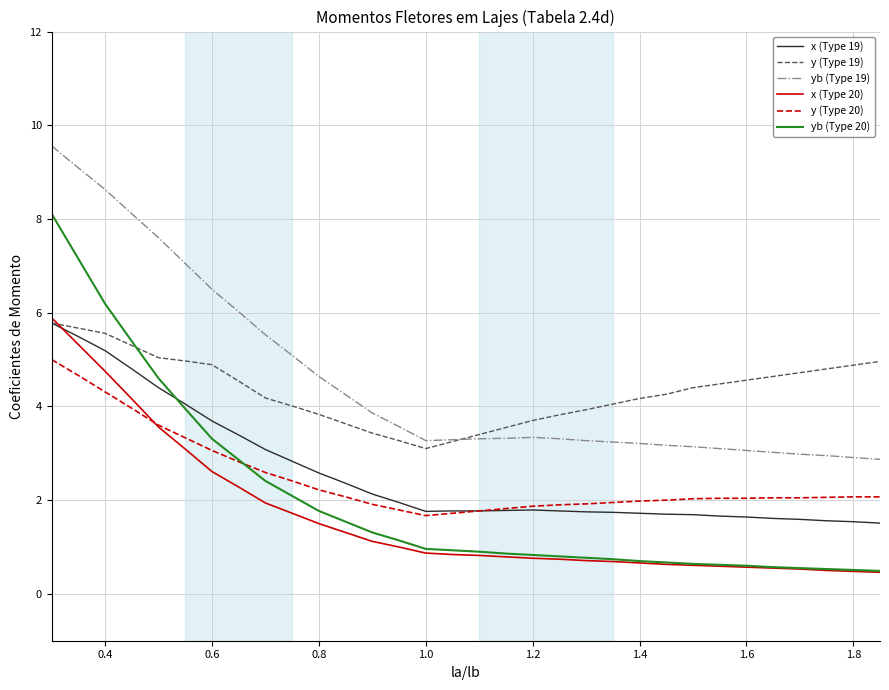

After their last crossing, which series has the higher values: y (Type 20) or x (Type 20)?

y (Type 20)